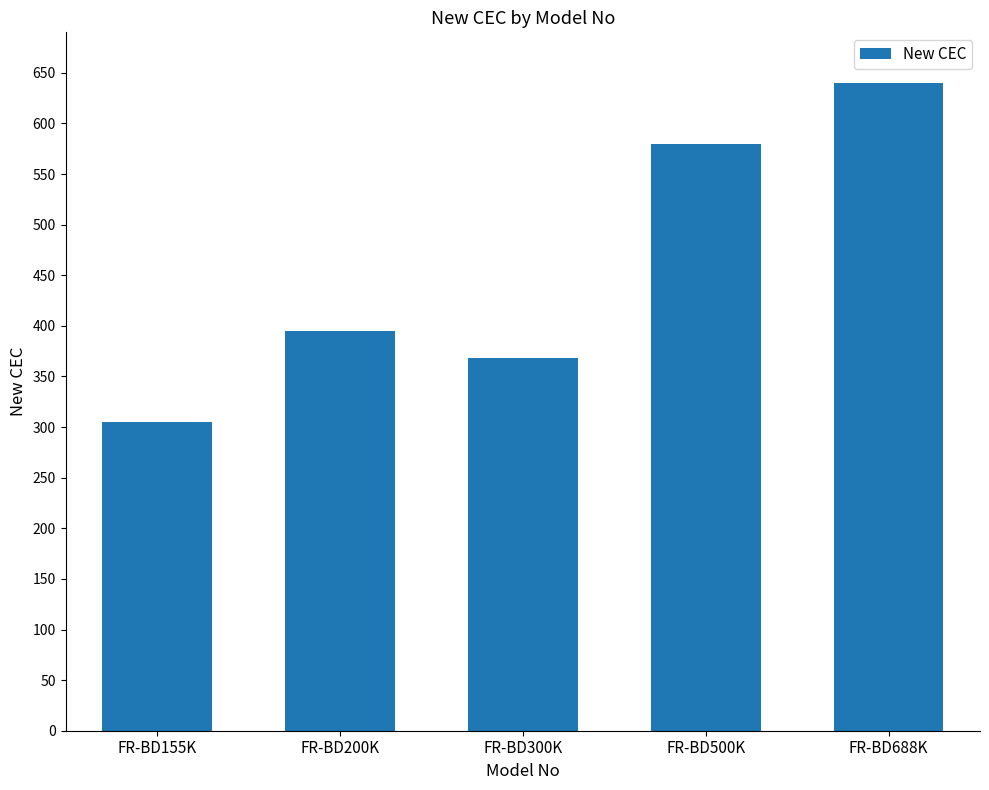

What is the minimum value shown in the chart?

305